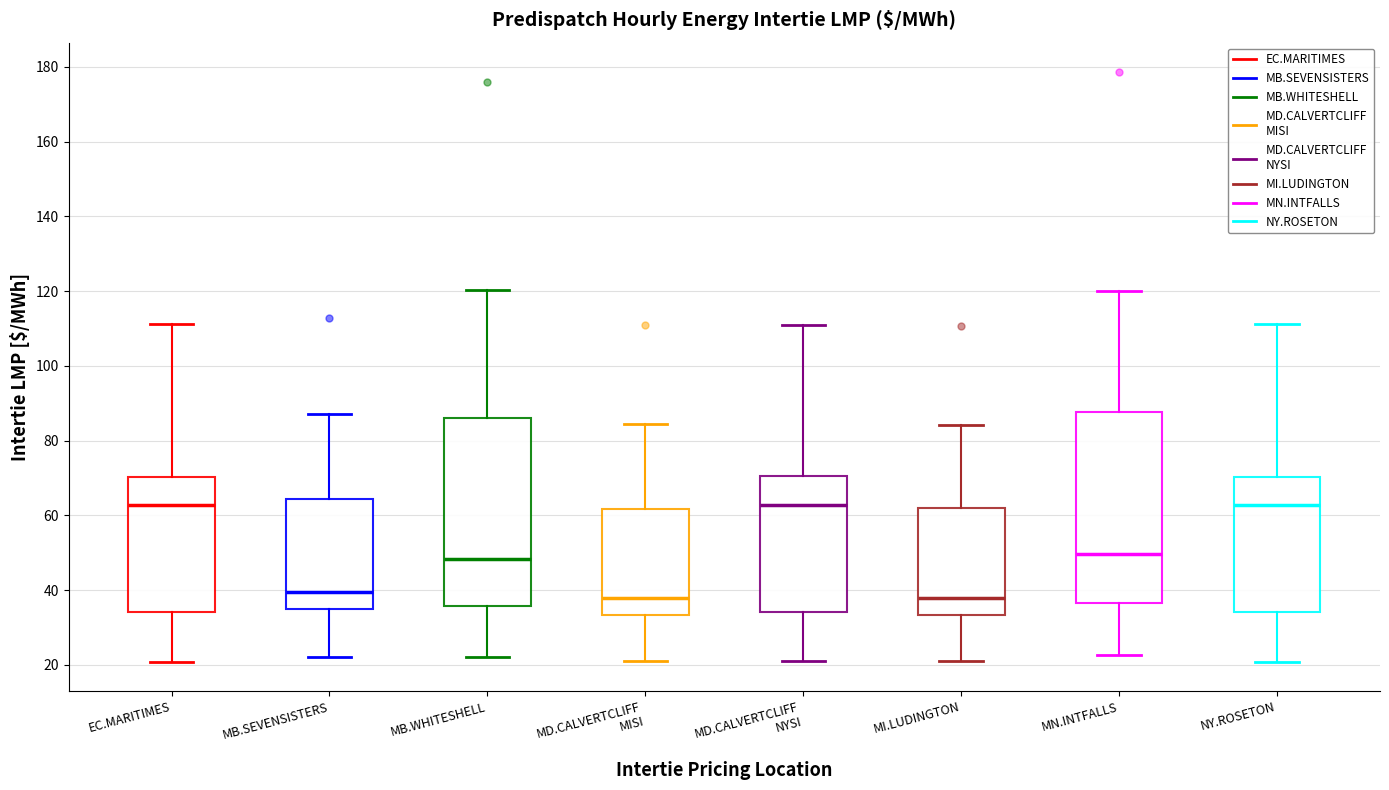

Reading left to right, read every box against the y-axis: the position of its median line, the range the box covers, and the ends of its whiskers. The values are not printed on the chart, so give them approximately, as read against the axis.

EC.MARITIMES: median 62, box 34 to 70, whiskers 20 to 112
MB.SEVENSISTERS: median 40, box 34 to 64, whiskers 22 to 88
MB.WHITESHELL: median 48, box 36 to 86, whiskers 22 to 120
MD.CALVERTCLIFF MISI: median 38, box 34 to 62, whiskers 20 to 84
MD.CALVERTCLIFF NYSI: median 62, box 34 to 70, whiskers 20 to 110
MI.LUDINGTON: median 38, box 34 to 62, whiskers 20 to 84
MN.INTFALLS: median 50, box 36 to 88, whiskers 22 to 120
NY.ROSETON: median 62, box 34 to 70, whiskers 20 to 112